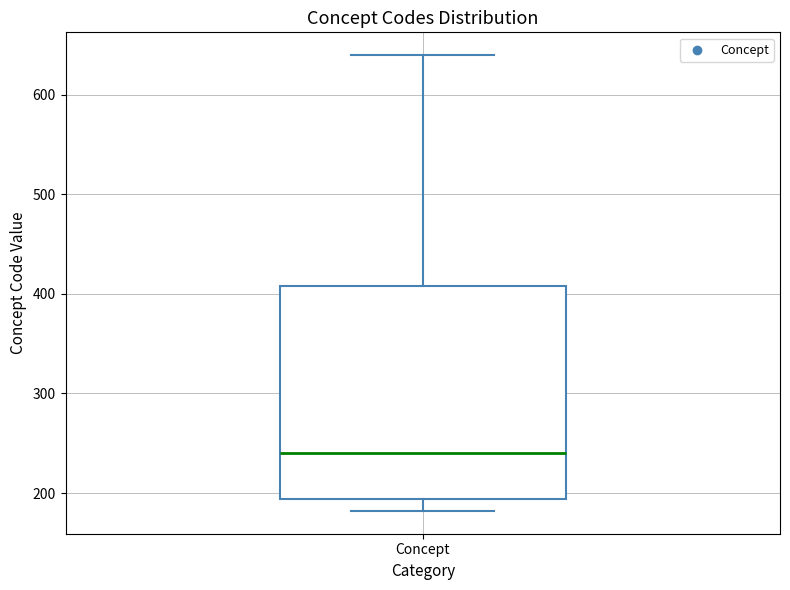

Transcribe this box plot: give where the median line is, the range the box spans, and where the two whiskers end, as read against the y-axis. The values are not printed on the chart, so give them approximately, as read against the axis.

median 240, box 190 to 410, whiskers 180 to 640